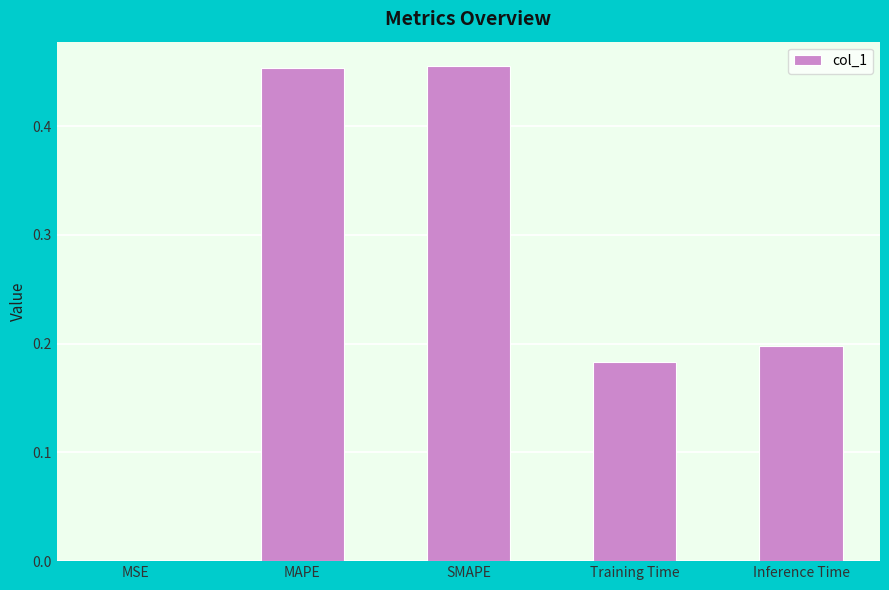

The value at Inference Time is 0.1. True or false?

False